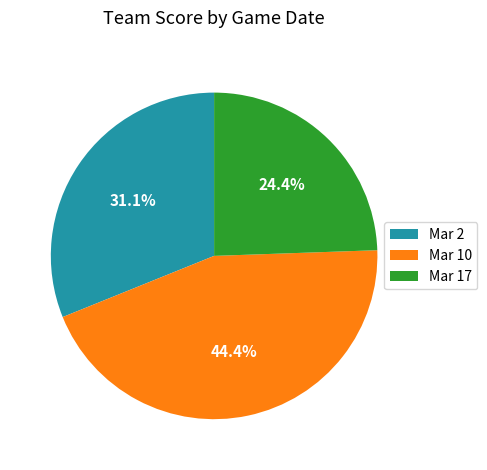

How many segments does this pie chart have?

3